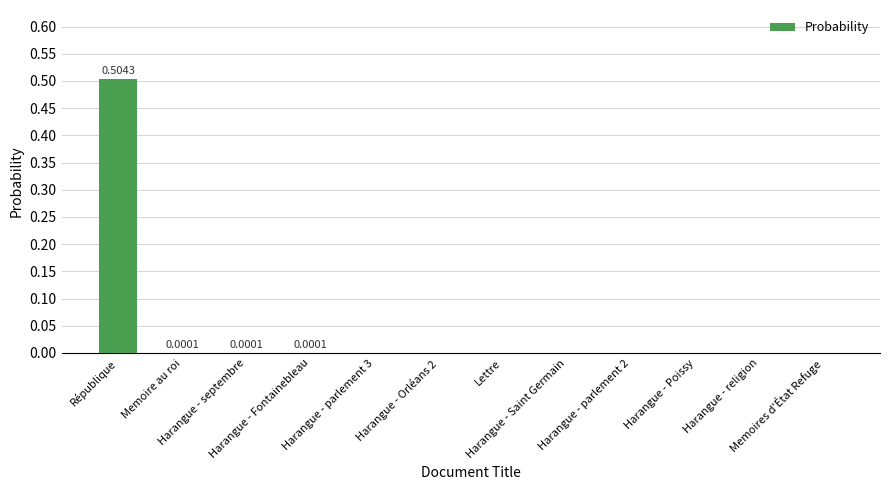

List the labels in order of value, smallest first.

Harangue - parlement 3, Harangue - Orléans 2, Lettre, Harangue - Saint Germain, Harangue - parlement 2, Harangue - Poissy, Harangue - religion, Memoires d'État Refuge, Memoire au roi, Harangue - septembre, Harangue - Fontainebleau, République